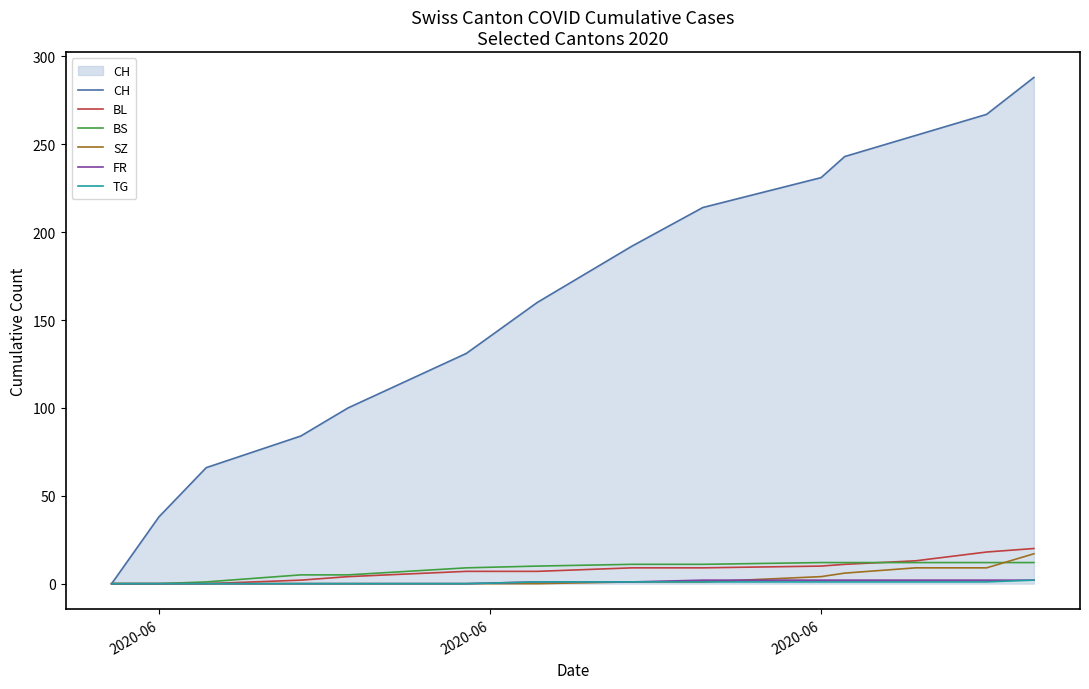

What is the average value of the FR series?

1